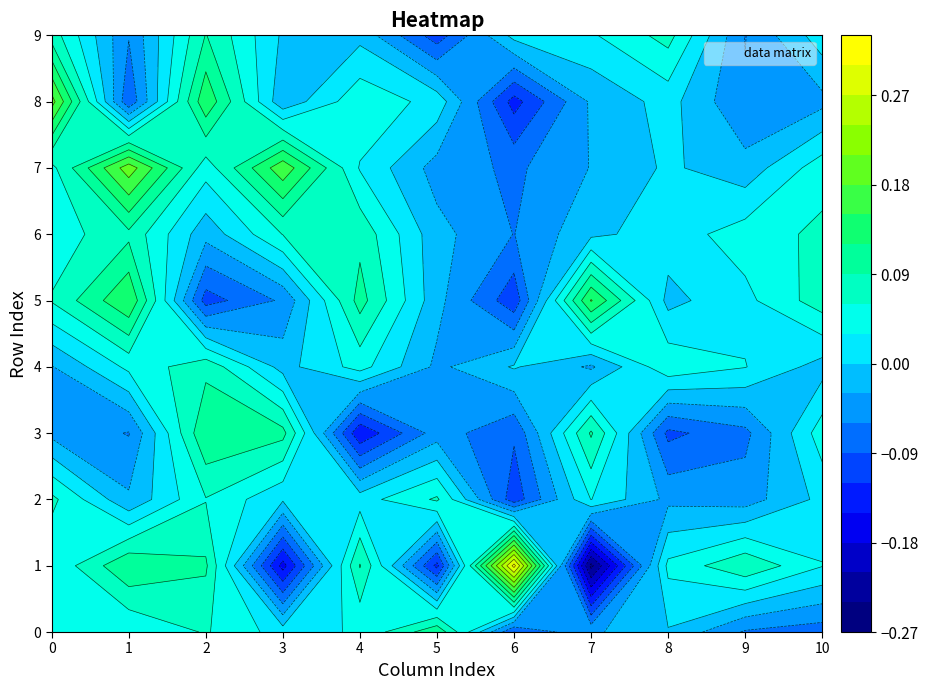

List the series in order of their peak value, lowest first.

8, 10, 9, 4, 5, 2, 7, 3, 0, 1, 6